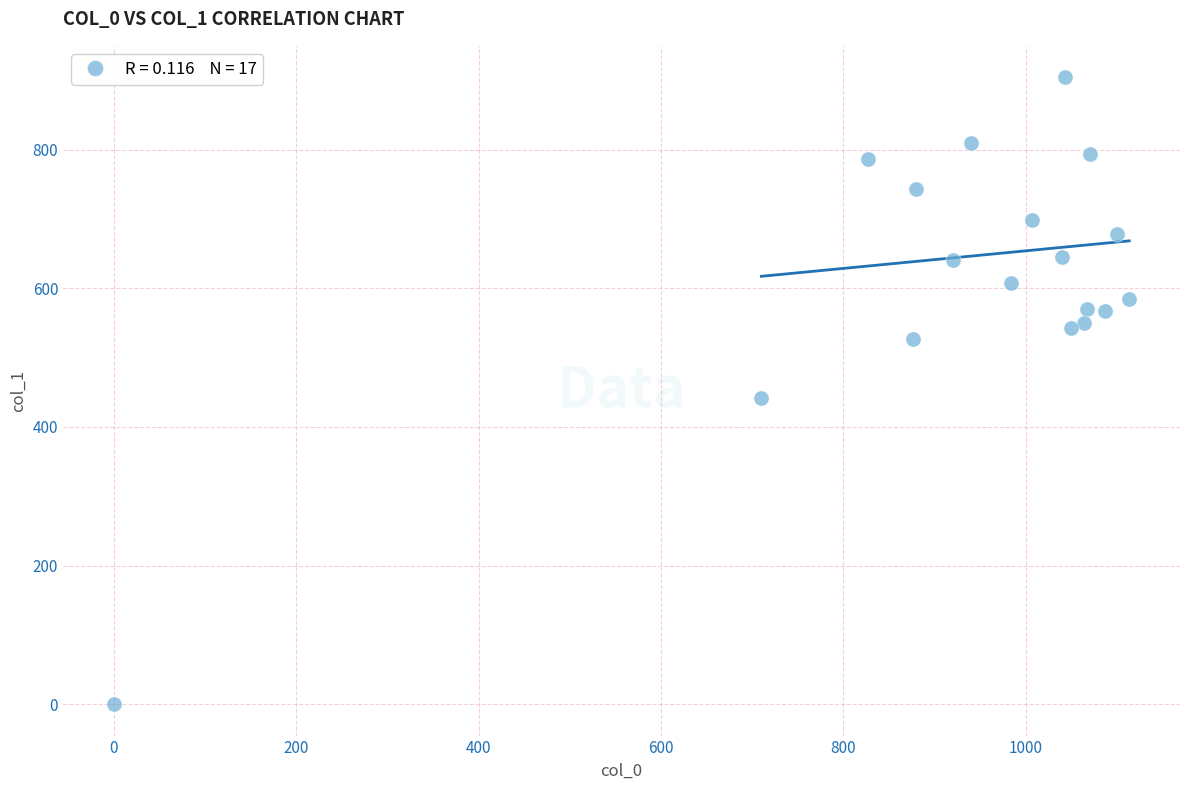

What is the range of X values (max minus min)?

1113.3